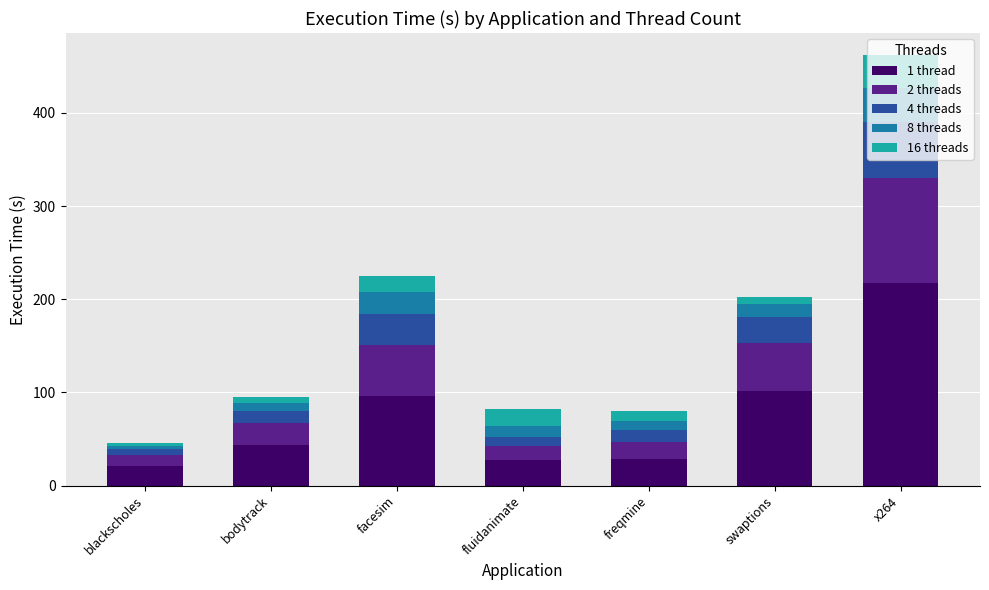

True or false: 1 thread has a value of 43.6 at bodytrack.

True